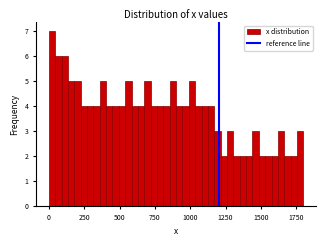

Read against the x-axis, roughly where is the centre of the tallest bar?

0